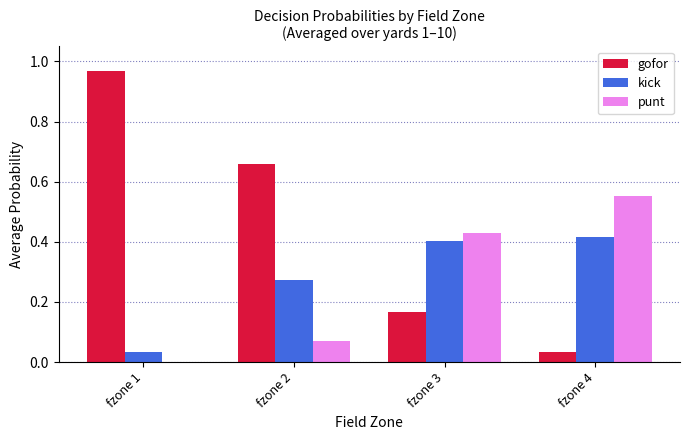

The value of gofor at fzone 4 is 0.1. True or false?

False